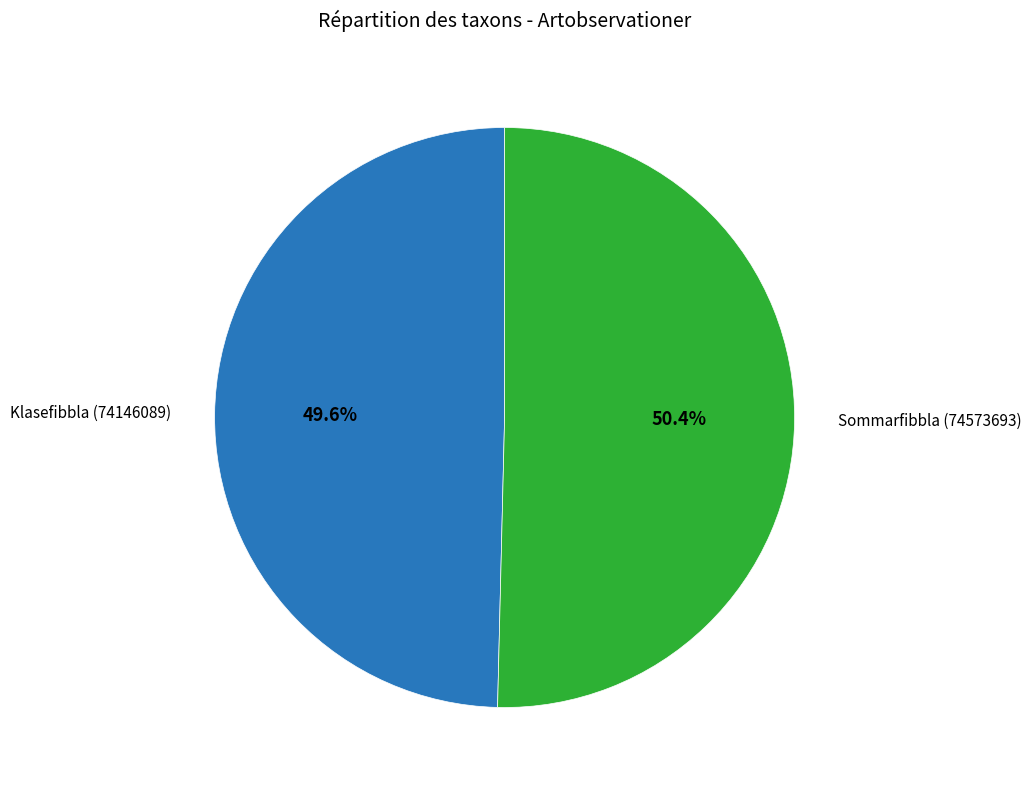

Which slice is the smallest?

Klasefibbla (74146089)